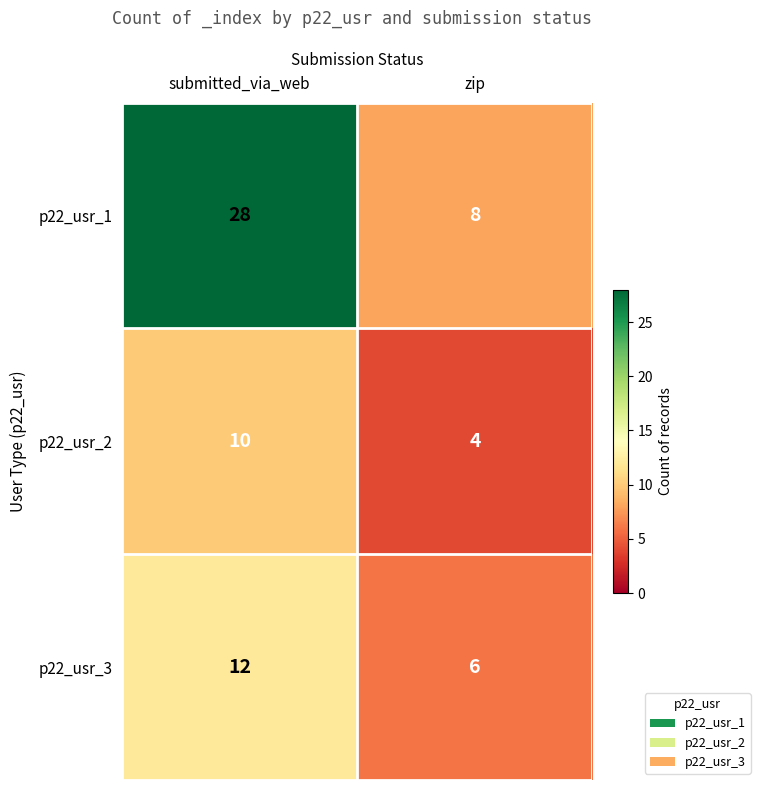

What is the sum of the p22_usr_2 values at submitted_via_web and zip?

14